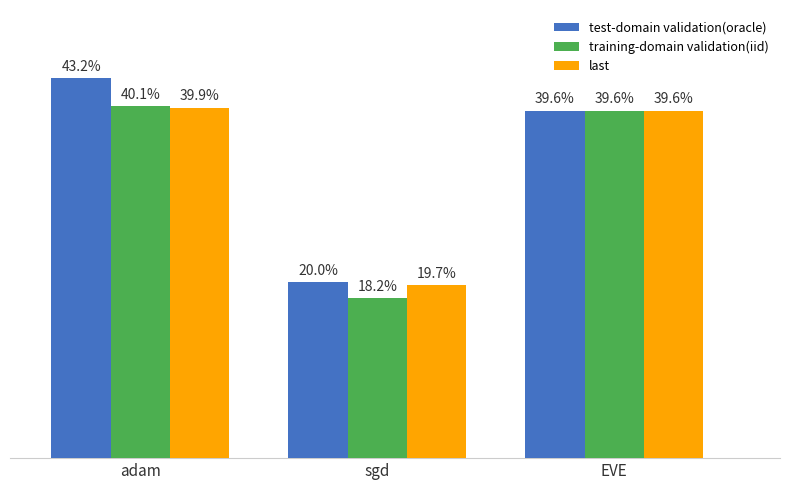

At which category is the sum across all series the highest?

adam